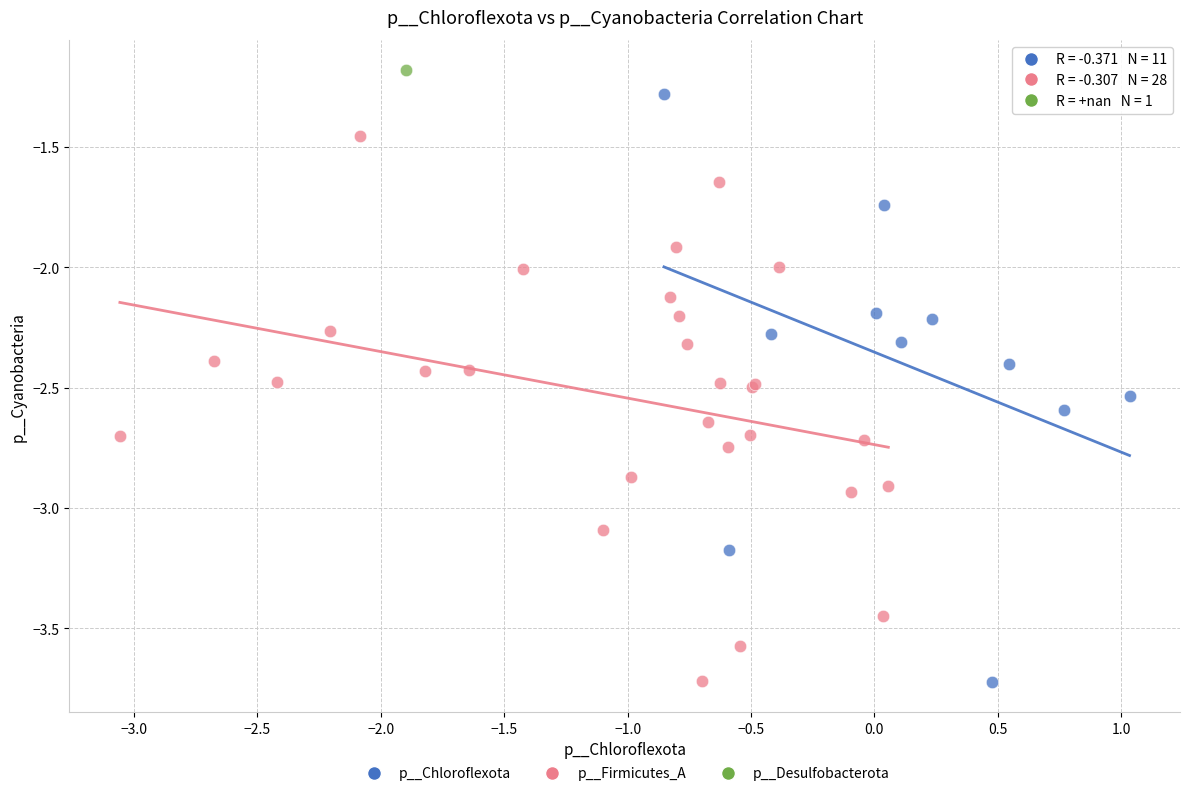

What are all the series names shown in the legend?

p__Chloroflexota, p__Firmicutes_A, p__Desulfobacterota